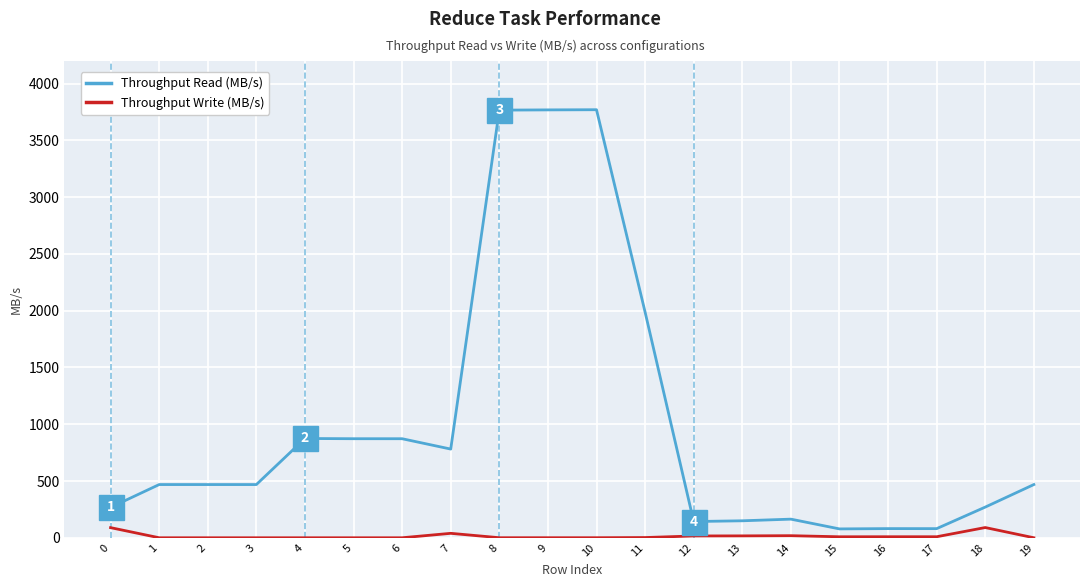

What is the total value across all series at 5?

872.5